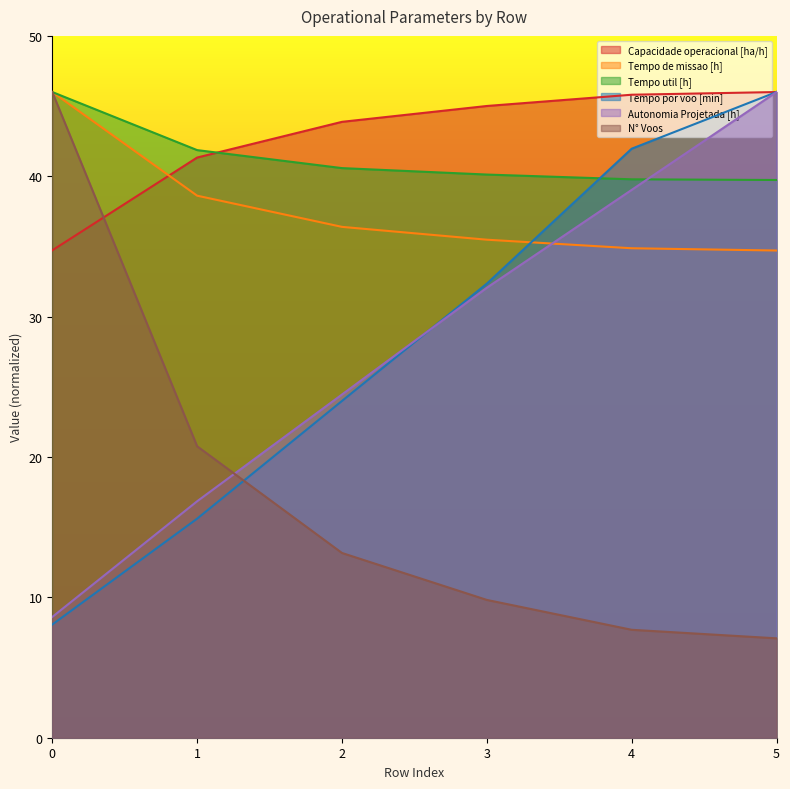

Is it true that Tempo util [h] equals 13.5 at 3?

False